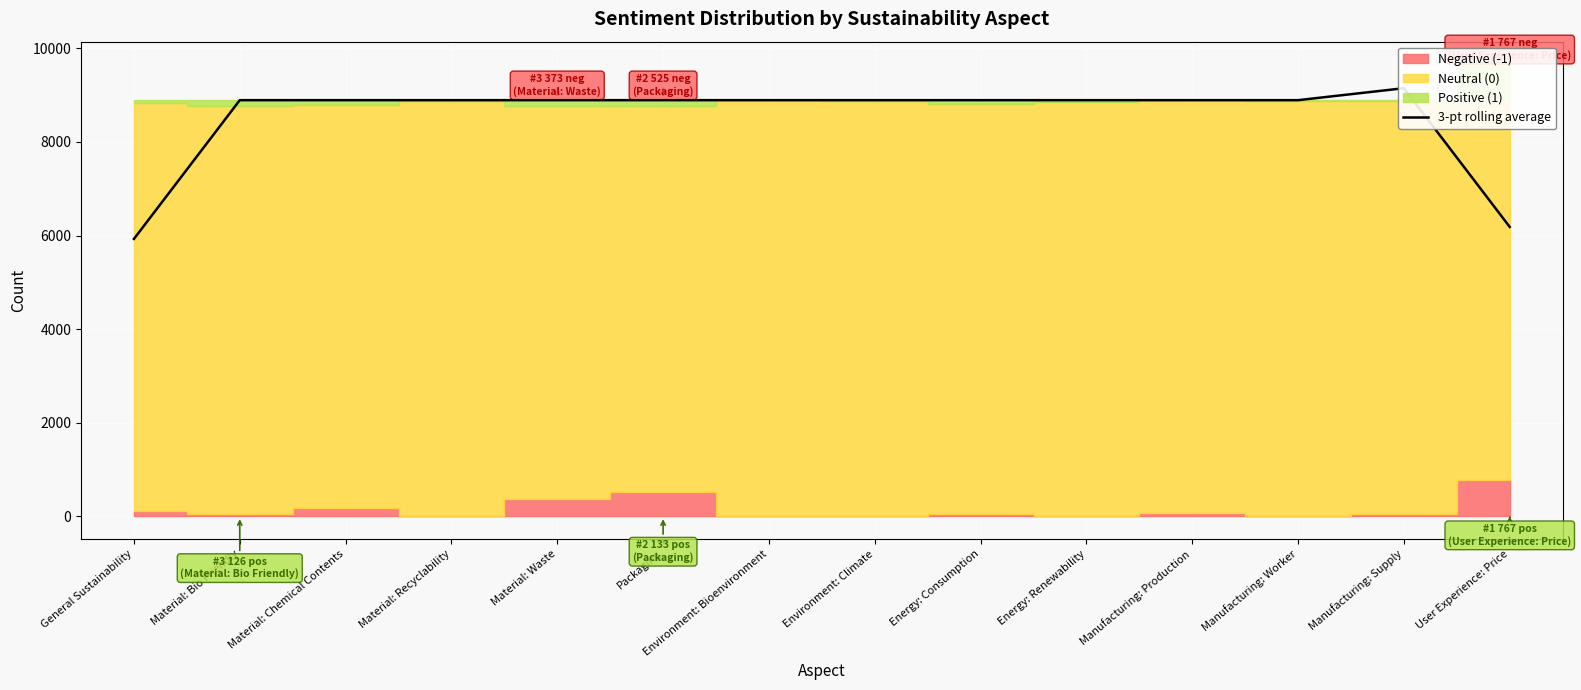

What position from the right is Material: Recyclability?

11